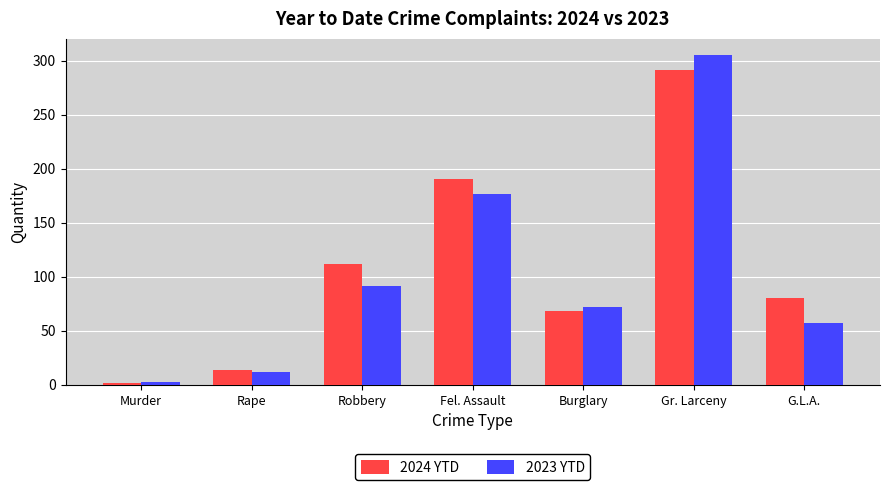

Reading left to right, list all the values displayed in this chart.

2024 YTD: 2	14	112	190	68	291	80
2023 YTD: 3	12	91	177	72	305	57